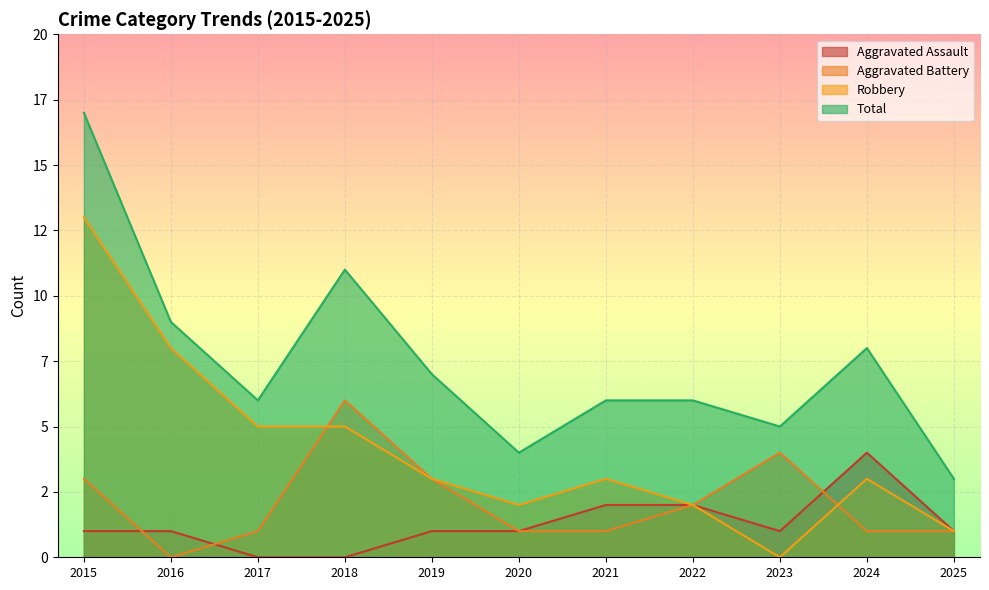

At which category is the sum across all series the highest?

2015